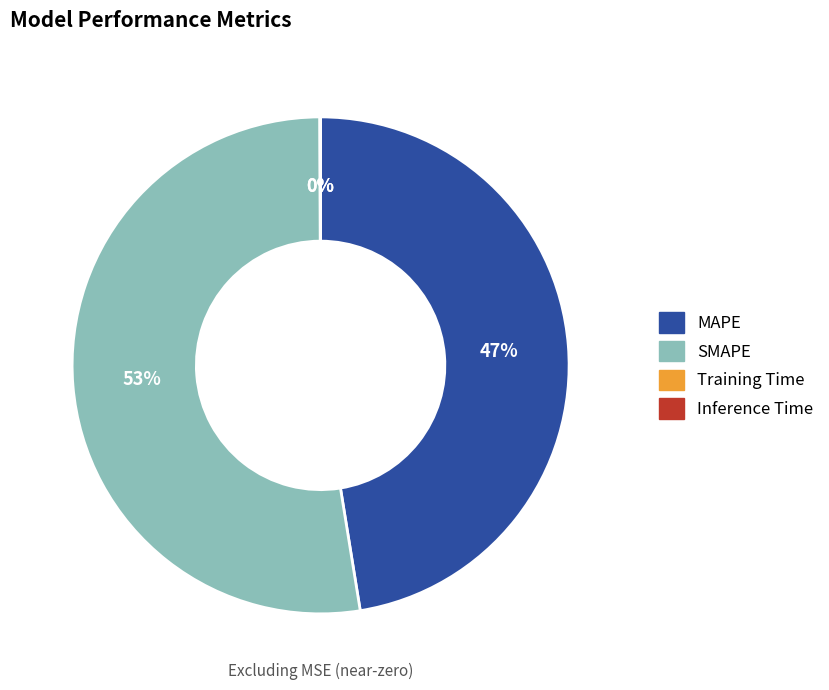

What percentage is the SMAPE slice, to the nearest percent?

53%